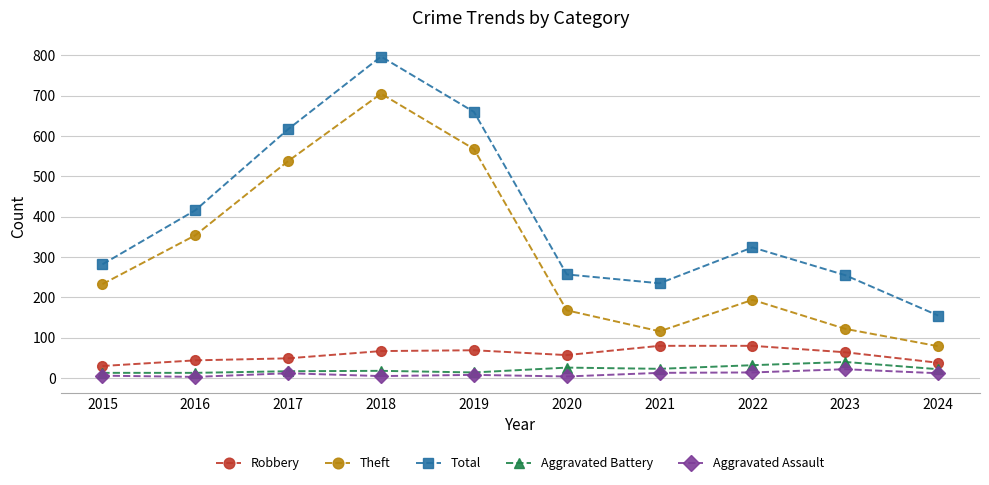

Between 2017 and 2021, which series saw the biggest shift?

Theft